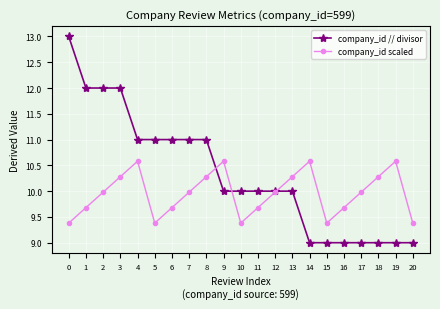

True or false: company_id // divisor has a value of 10.0 at 10.

True